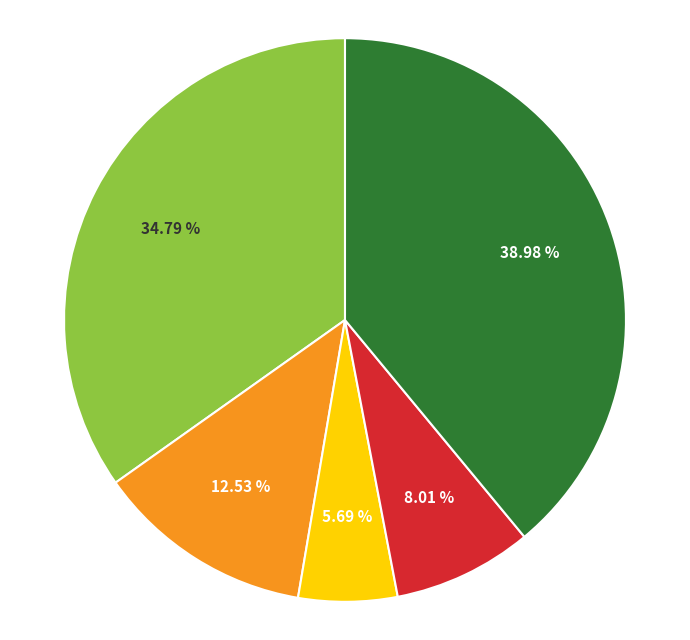

Count the number of slices in the pie.

5